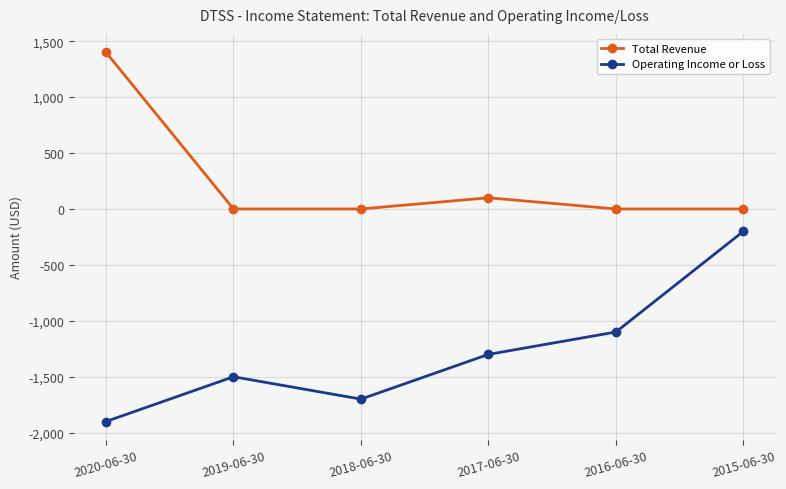

How many data points in Operating Income or Loss are less than -1300?

3